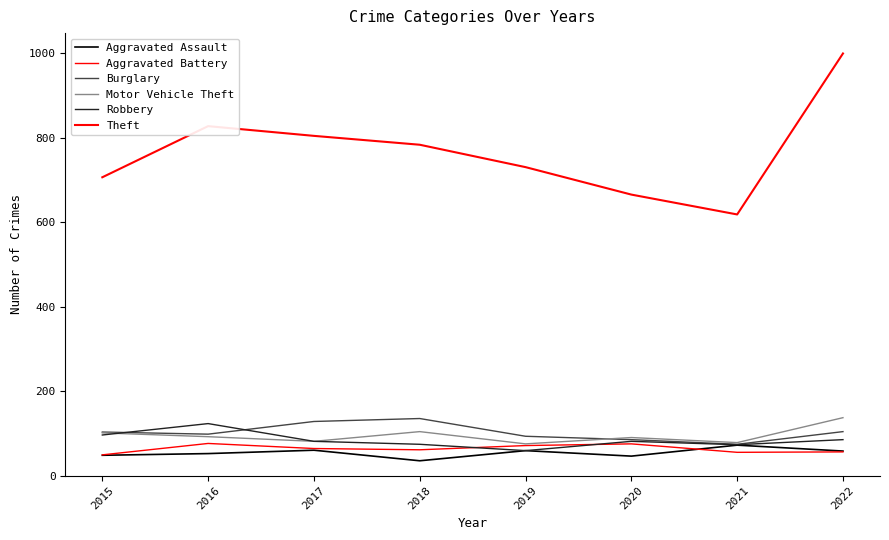

What is the spread (max minus min) of values at 2018?

748